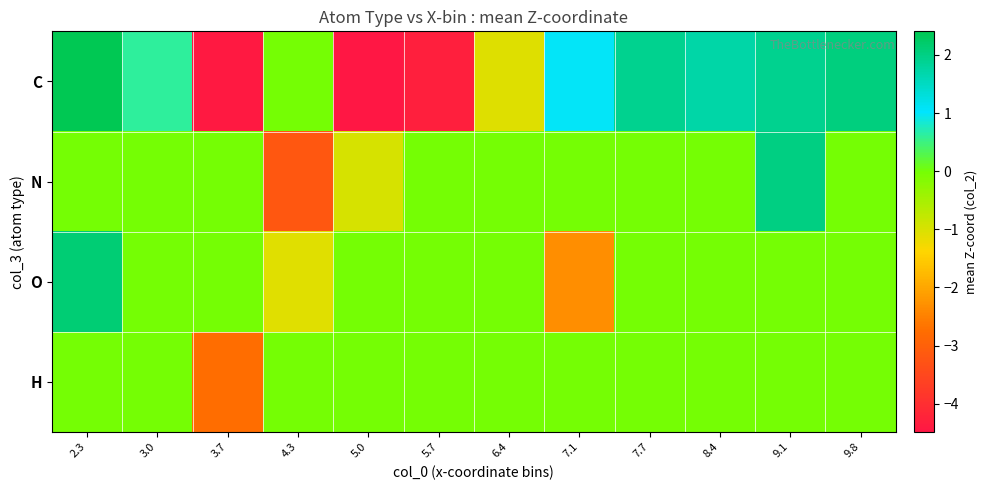

At which category is the sum across all series the highest?

2.3